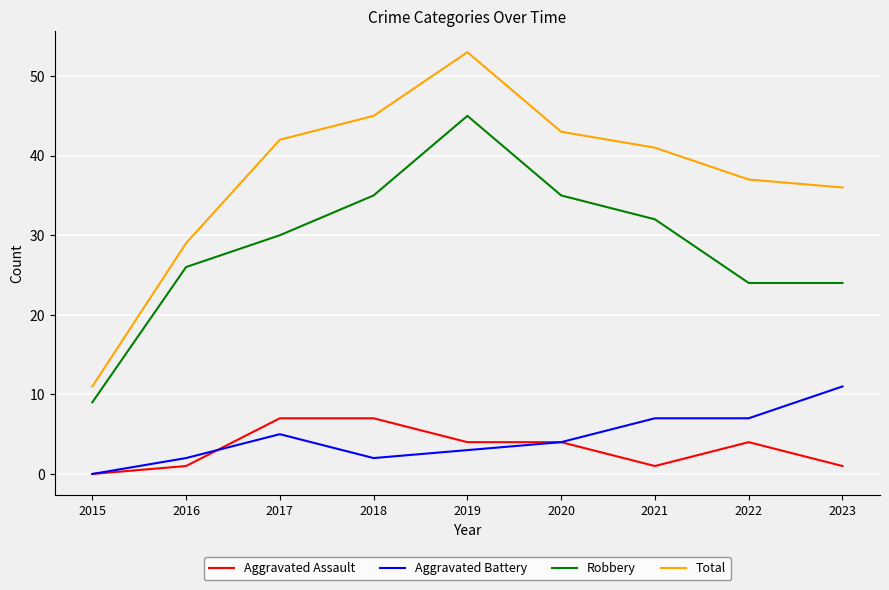

List the series in order of their peak value, lowest first.

Aggravated Assault, Aggravated Battery, Robbery, Total